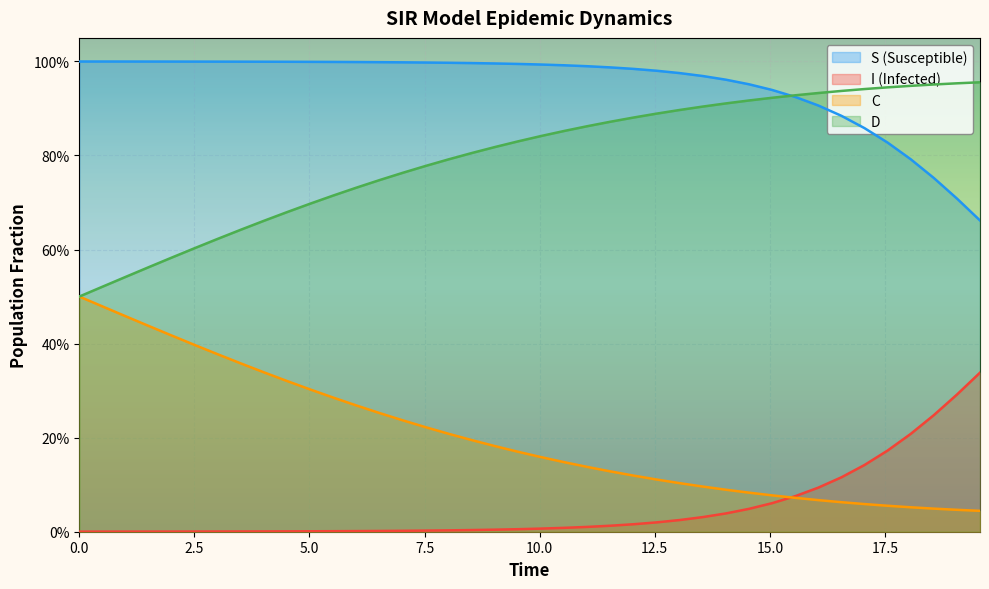

Count the number of data series in this chart.

4